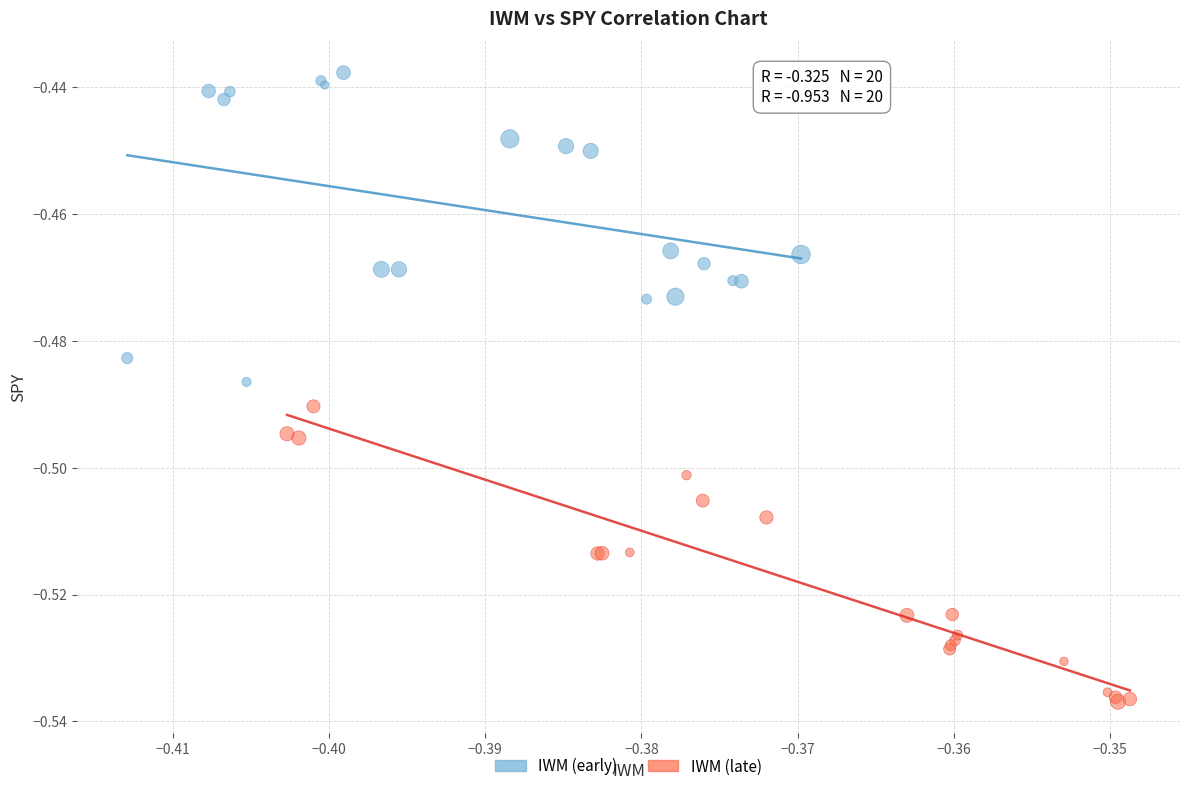

Which series contains the highest Y value?

IWM (early)